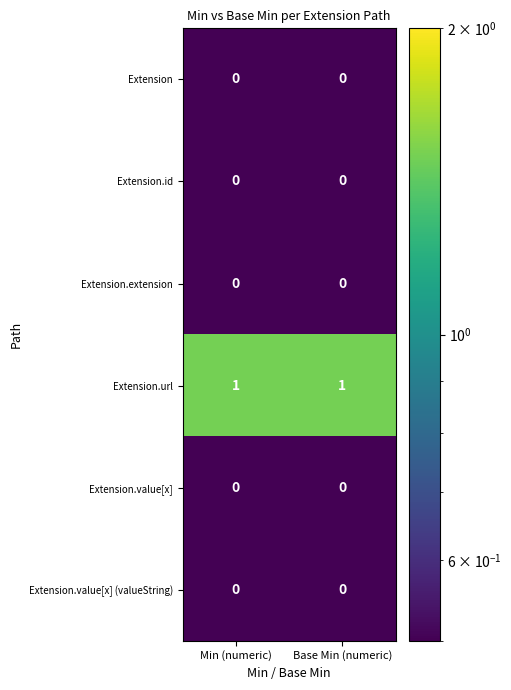

Which series has the largest total across all categories?

Extension.url